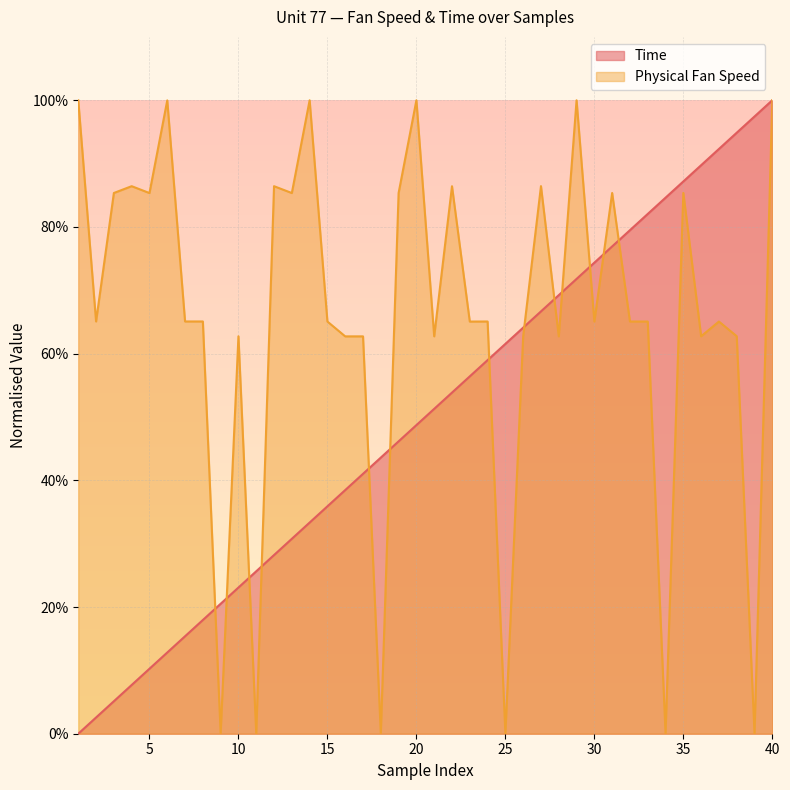

Between which two adjacent categories do Physical Fan Speed and Time first intersect?

8 and 9